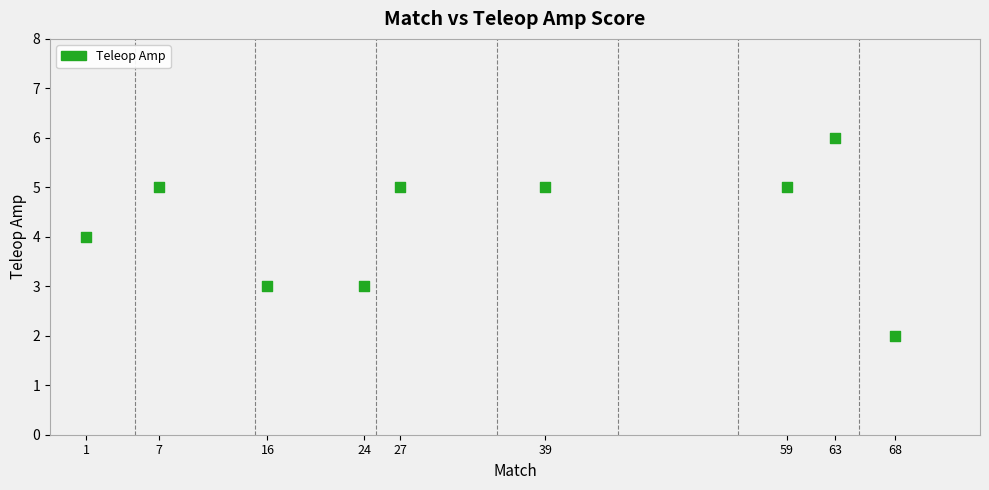

What is the range of X values (max minus min)?

67